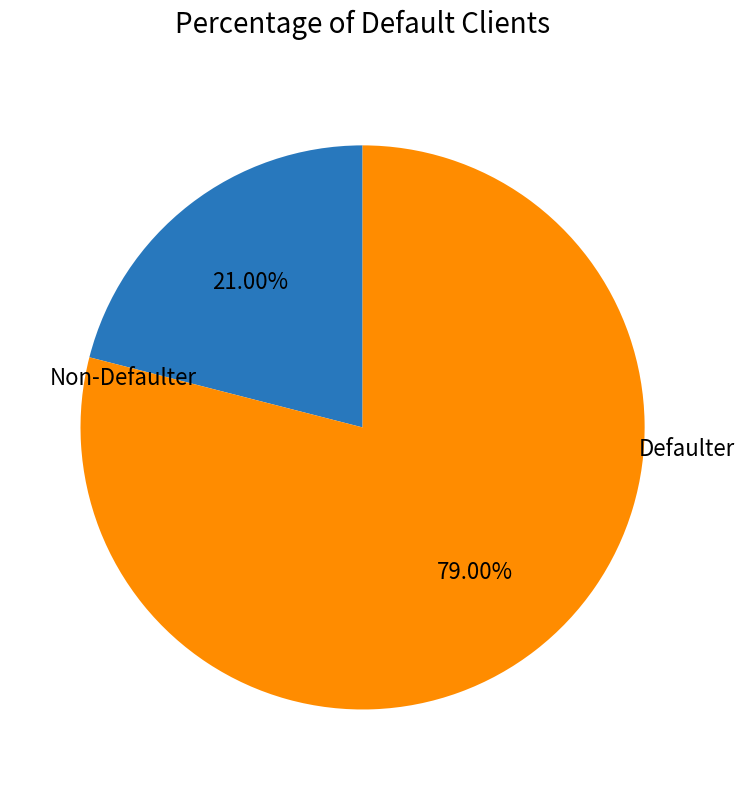

Approximately how many times larger is the value at Non-Defaulter compared to Defaulter?

0.3